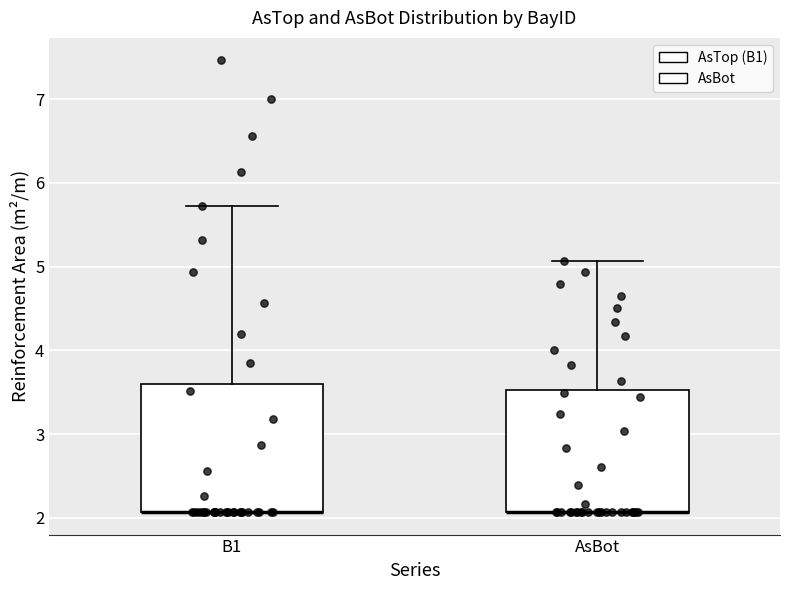

Reading left to right, transcribe this box plot: for each box, give where its median line is, the range the box spans, and where its two whiskers end, as read against the y-axis. The values are not printed on the chart, so give them approximately, as read against the axis.

B1: median 2.1 (drawn on the box's lower edge), box 2.1 to 3.6, whiskers 2.1 to 5.7
AsBot: median 2.1 (drawn on the box's lower edge), box 2.1 to 3.5, whiskers 2.1 to 5.1